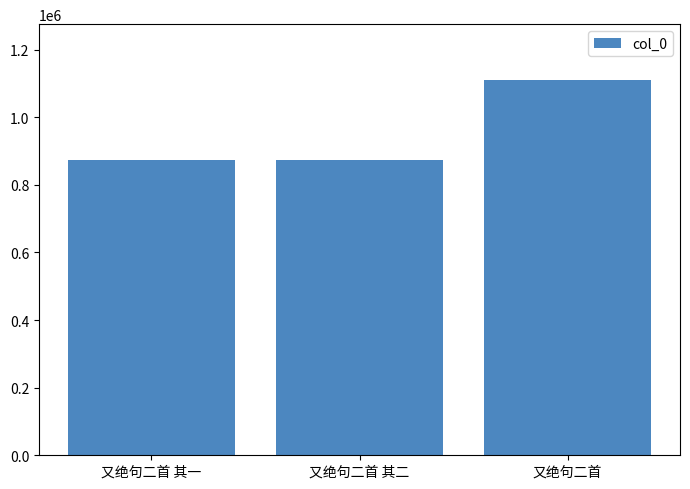

What is the value of the 2nd bar from the left?

874622